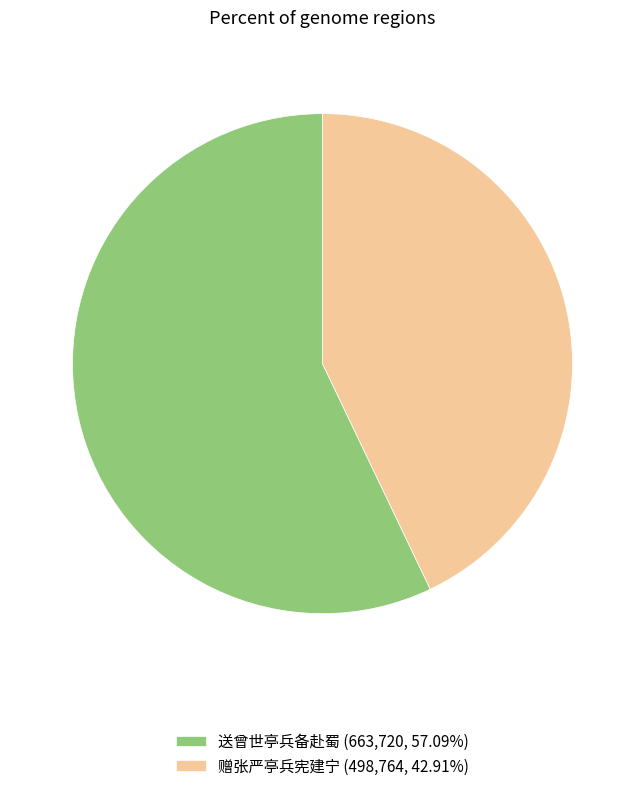

Do 赠张严亭兵宪建宁 (498,764, 42.91%) and 送曾世亭兵备赴蜀 (663,720, 57.09%) together represent more than half of the pie?

Yes